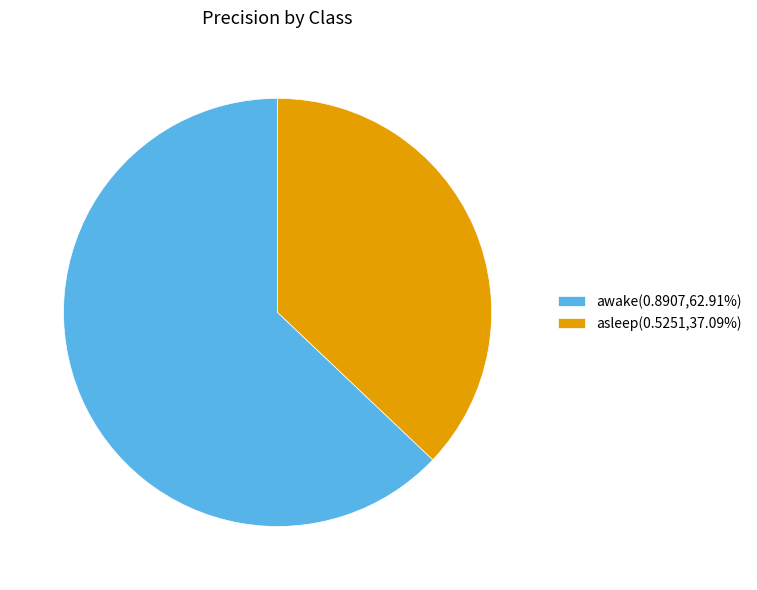

Is there any slice that represents more than half of the pie?

Yes